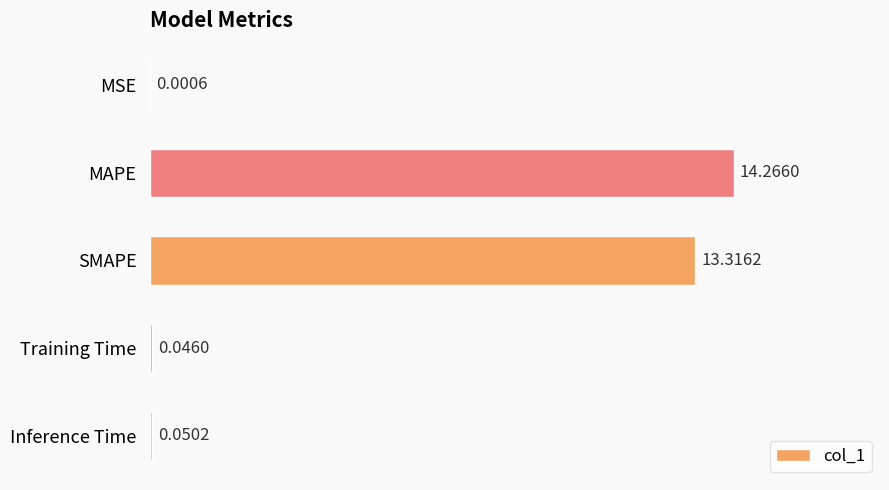

What is the average value?

5.5